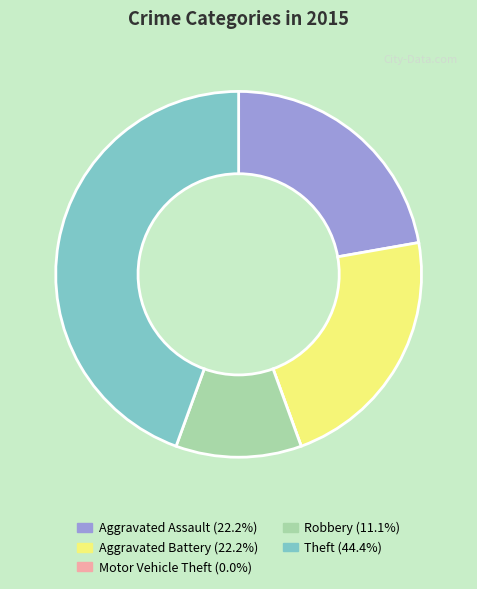

Is Aggravated Battery the majority of the pie?

No